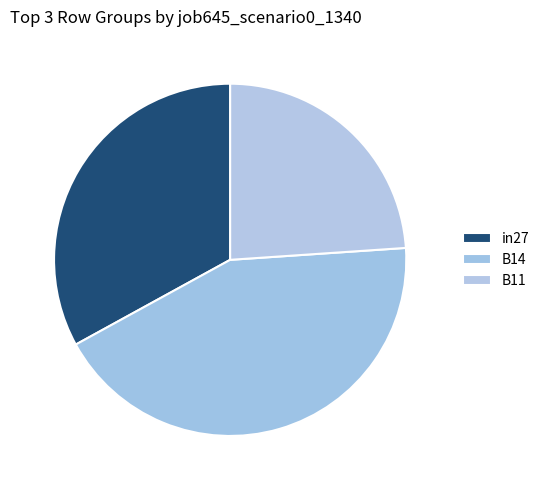

How many slices are in this pie chart?

3